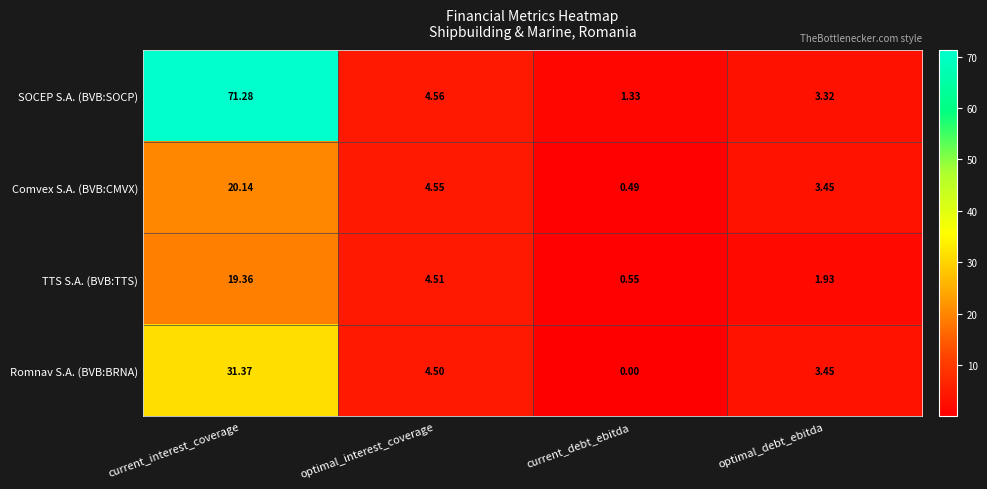

At current_interest_coverage, list the series in order from largest to smallest.

SOCEP S.A. (BVB:SOCP), Romnav S.A. (BVB:BRNA), Comvex S.A. (BVB:CMVX), TTS S.A. (BVB:TTS)